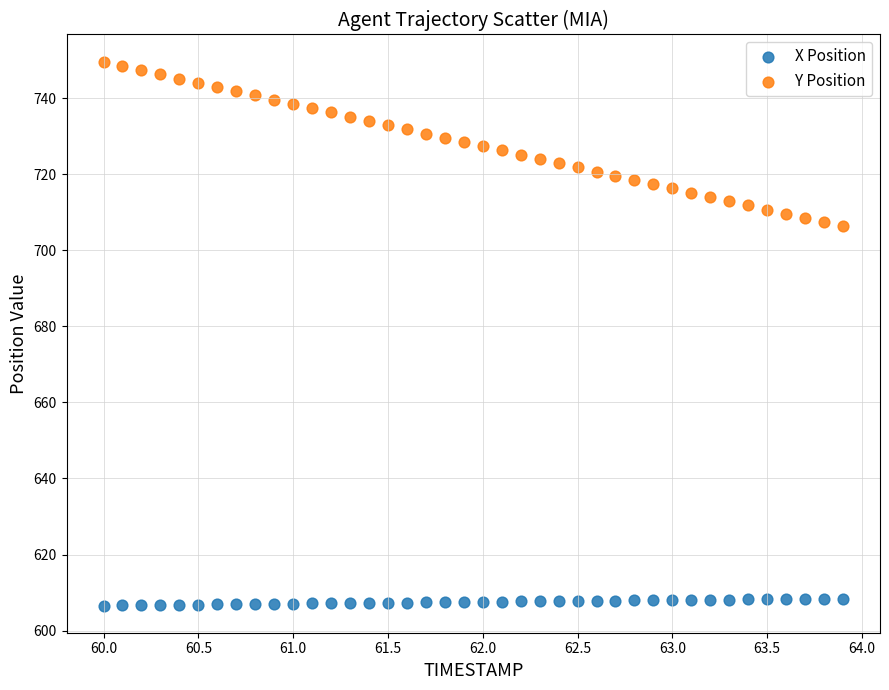

Across all data points, what is the range of X values (max minus min)?

3.9